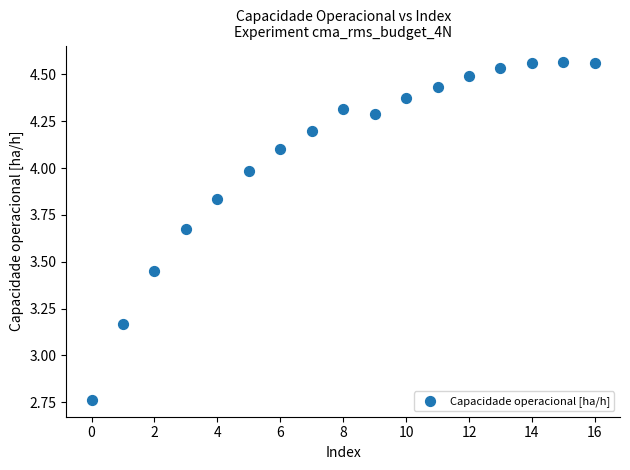

What is the range of Y values (max minus min)?

1.8